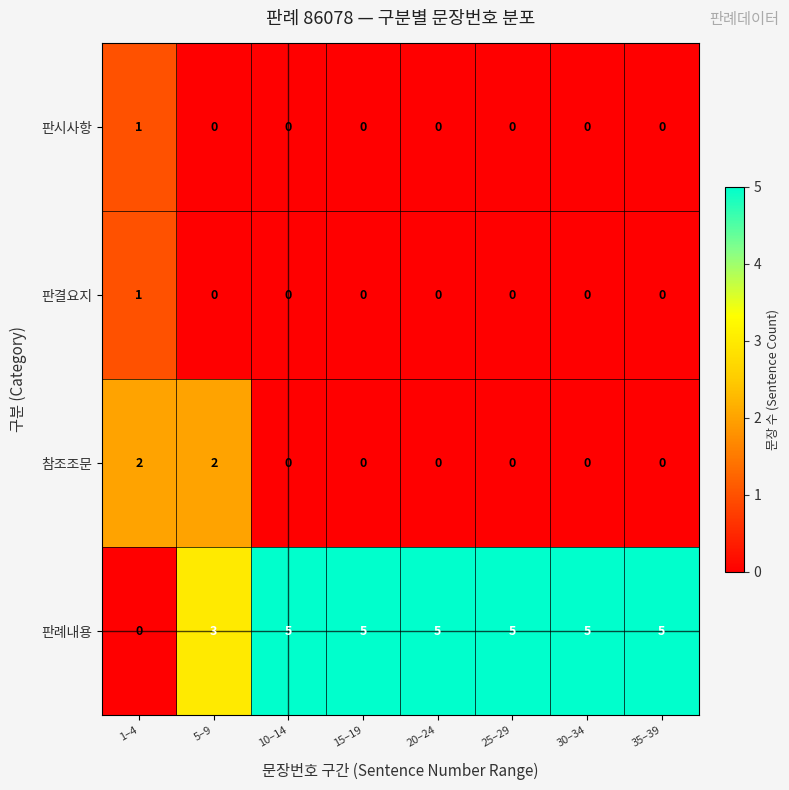

The value of 참조조문 at 5–9 is 3. True or false?

False